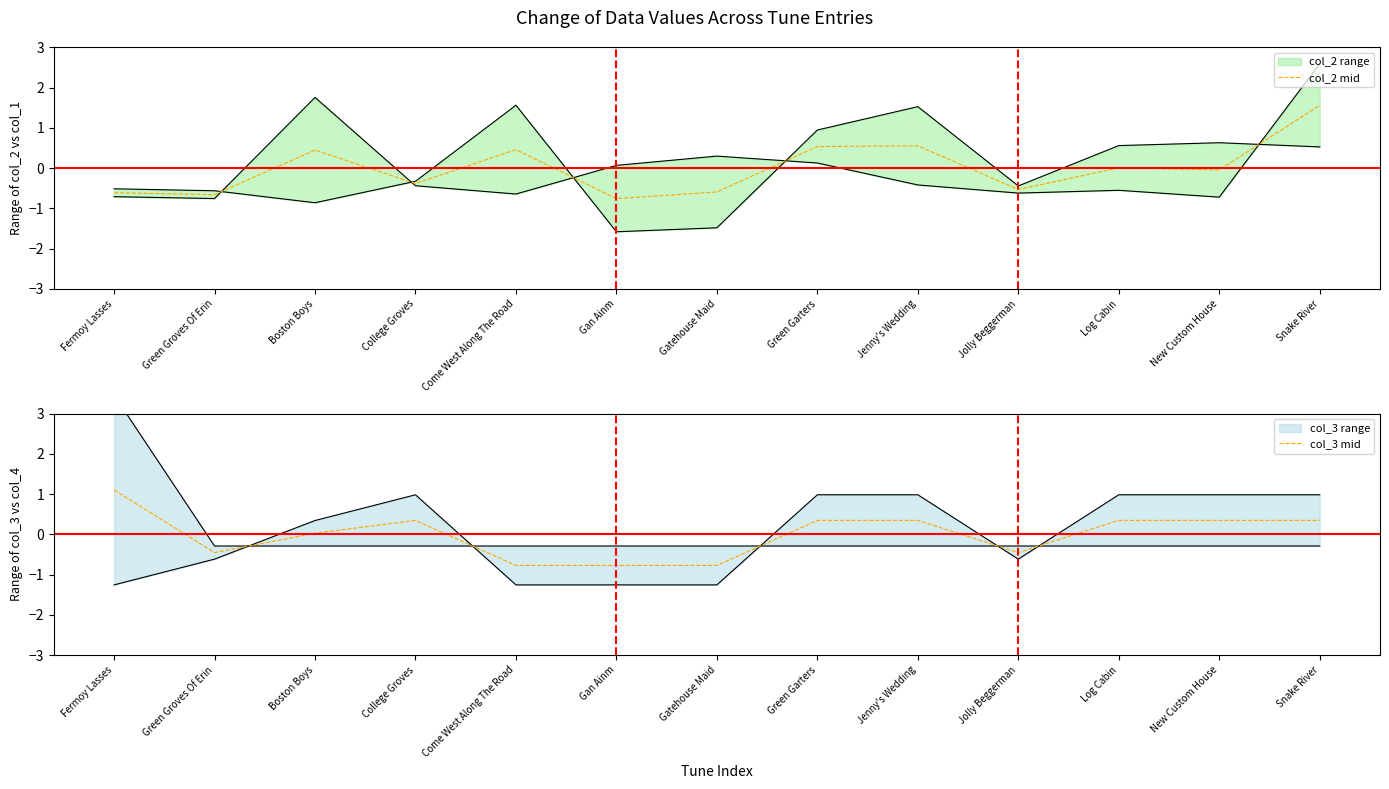

At which category is the sum across all series the highest?

Snake River